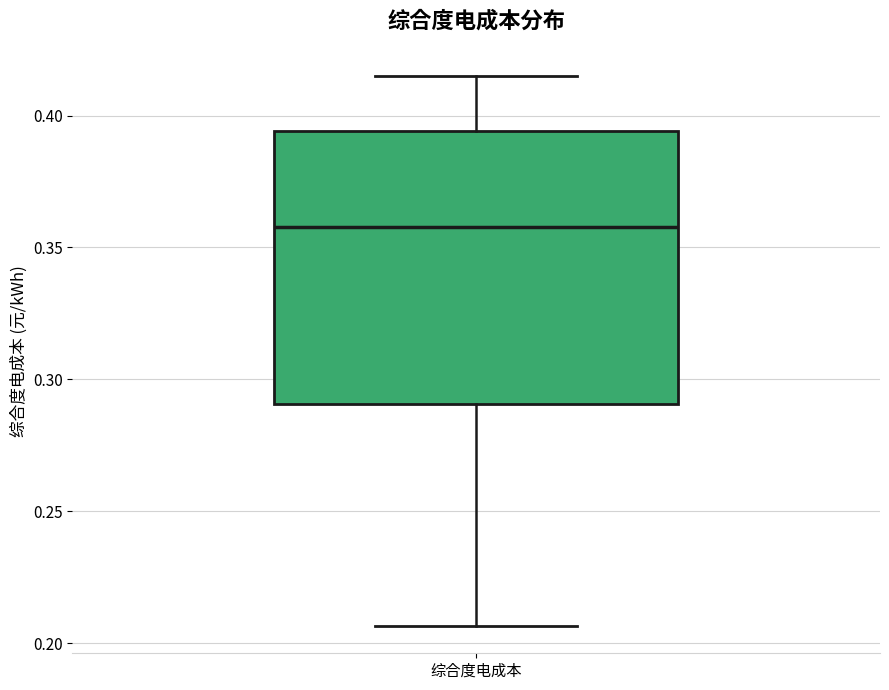

Transcribe this box plot: give where the median line is, the range the box spans, and where the two whiskers end, as read against the y-axis. The values are not printed on the chart, so give them approximately, as read against the axis.

median 0.360, box 0.290 to 0.395, whiskers 0.205 to 0.415